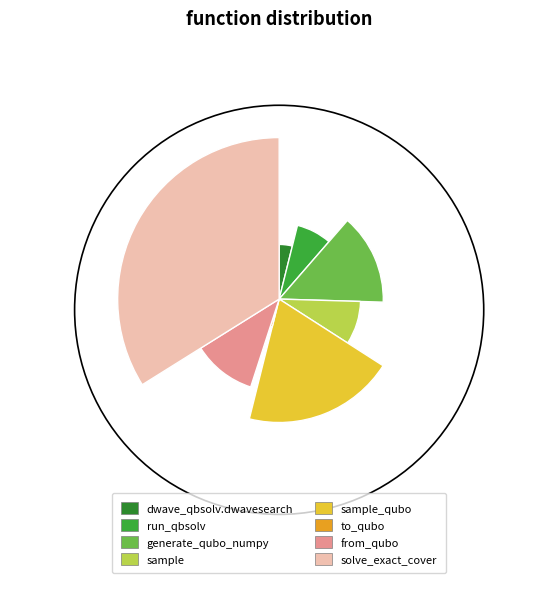

How many slices are in this pie chart?

8